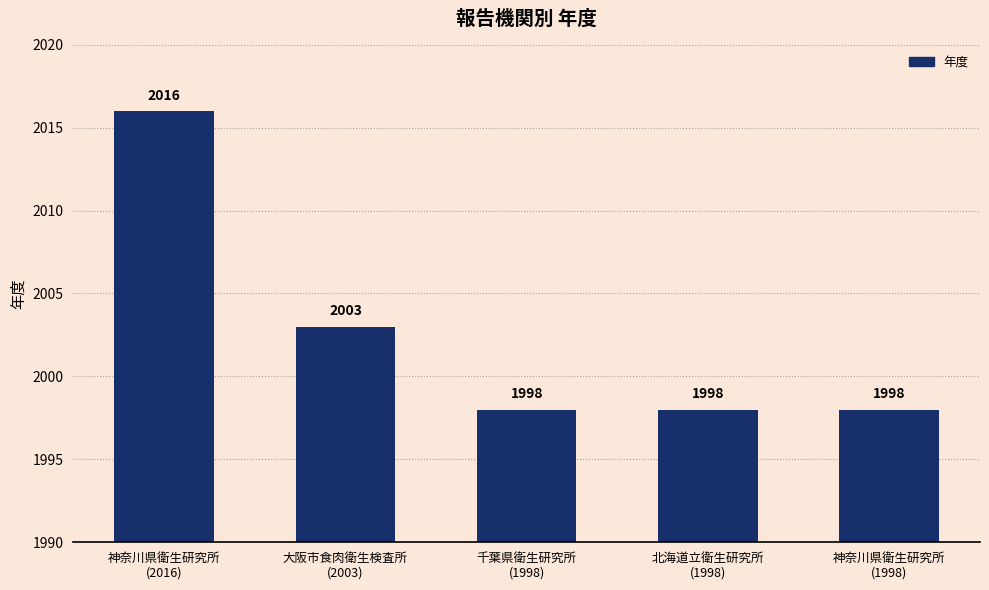

The value at 神奈川県衛生研究所
(1998) is 865. True or false?

False